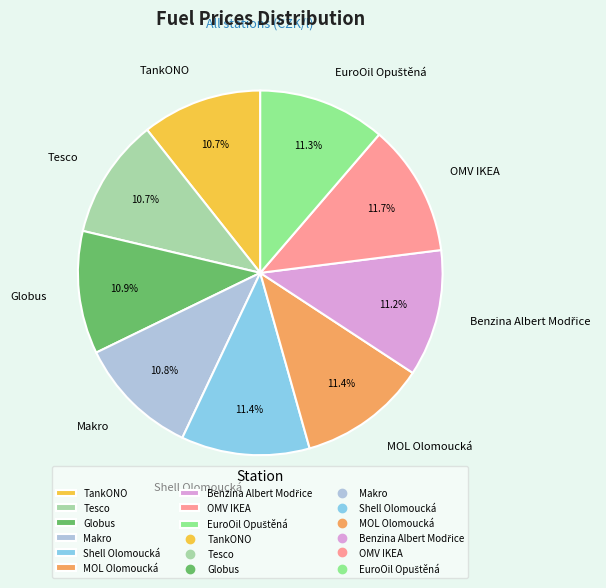

What is the ratio of the value at Globus to the value at Makro?

1.0